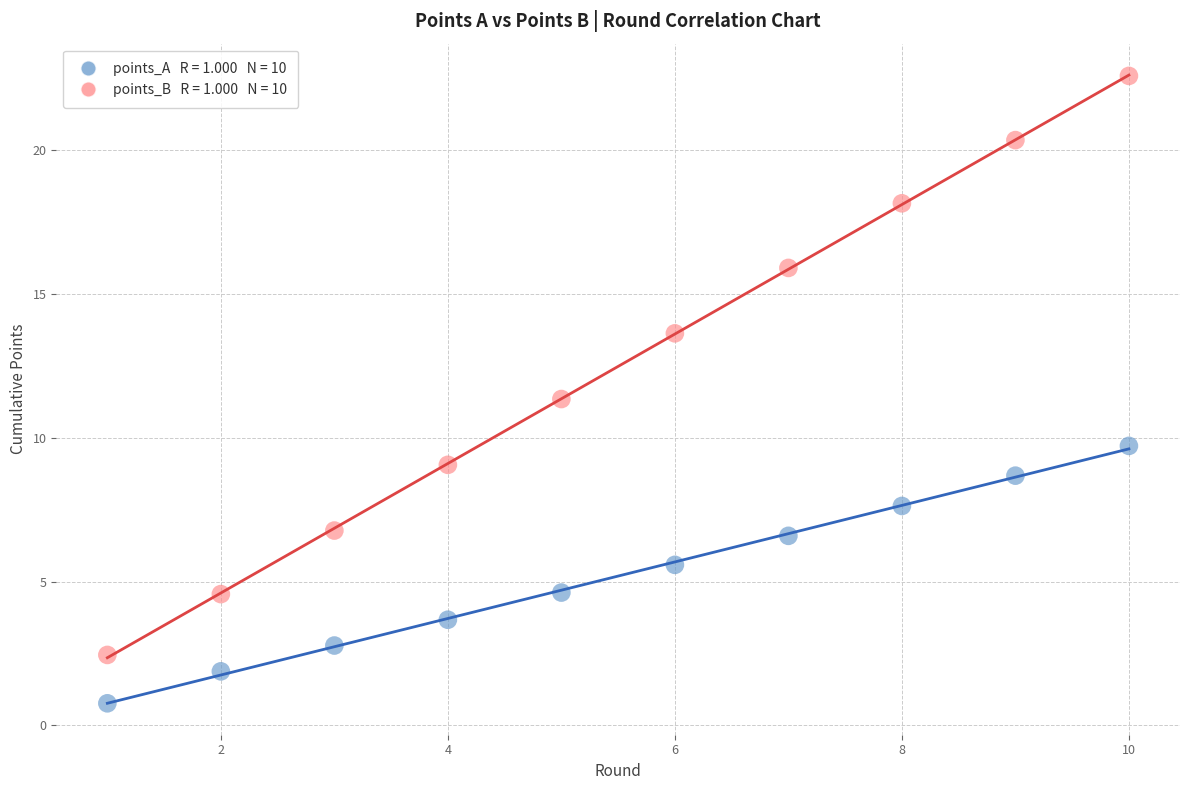

Across all data points, what is the range of Y values (max minus min)?

21.8